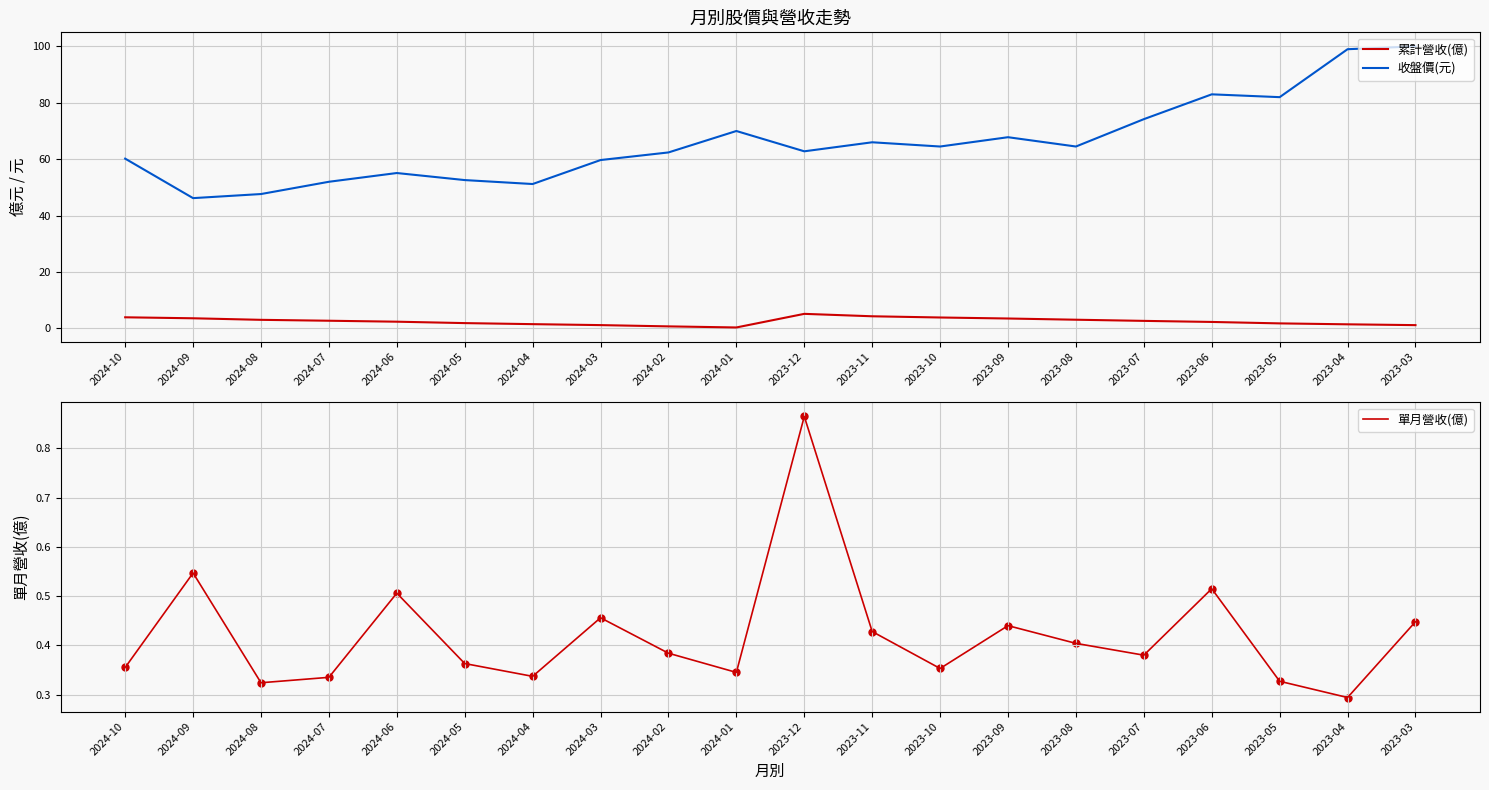

Which series reaches the maximum Y coordinate?

收盤價(元)